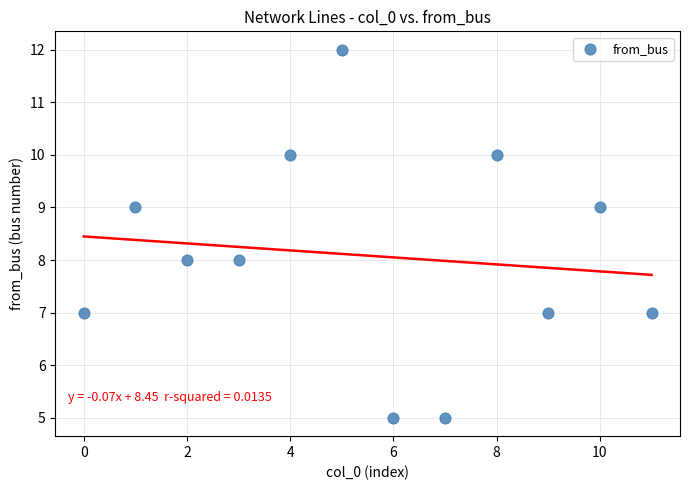

What is the average Y value?

8